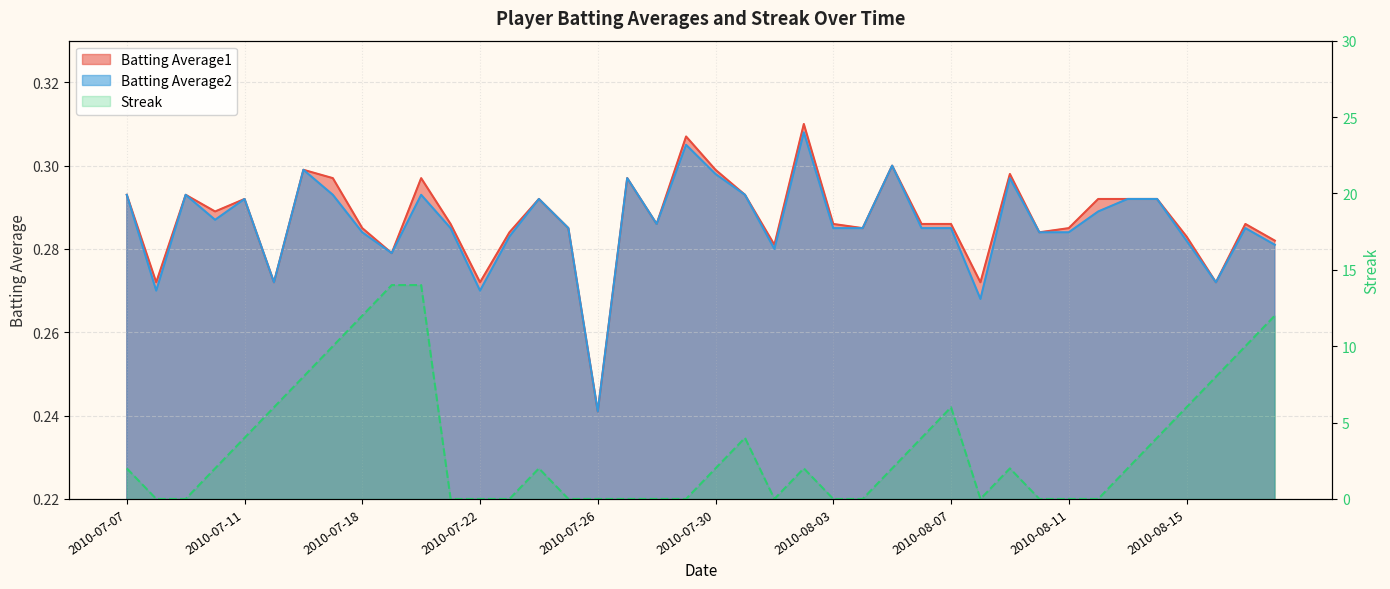

How many values in the Streak series exceed 2?

15